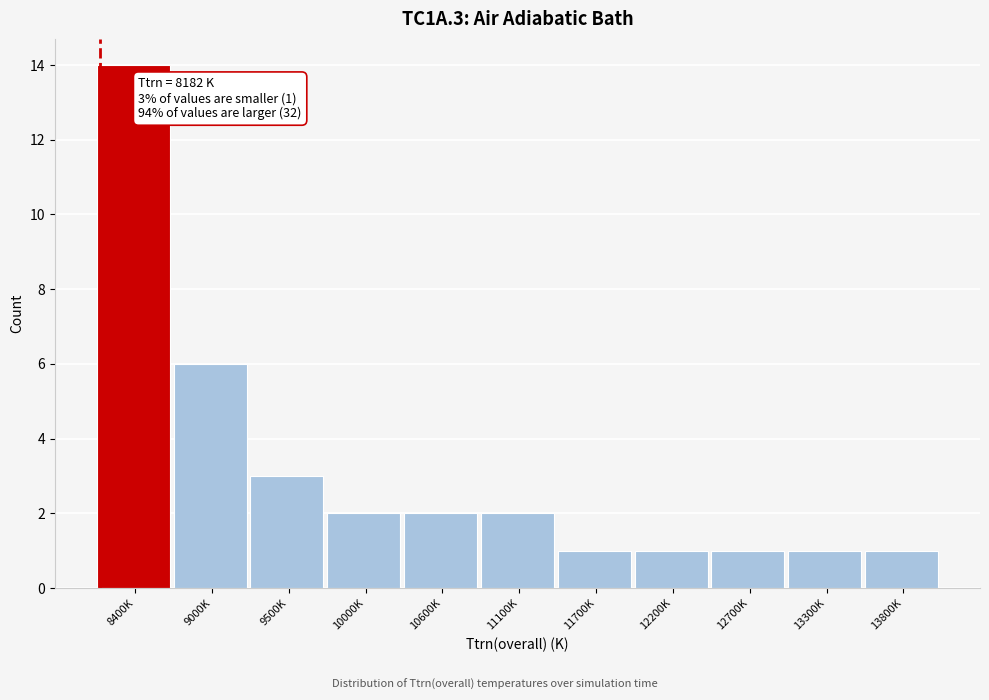

Reading left to right, transcribe all the data shown in this chart.

8400K=14	9000K=6	9500K=3	10000K=2	10600K=2	11100K=2	11700K=1	12200K=1	12700K=1	13300K=1	13800K=1